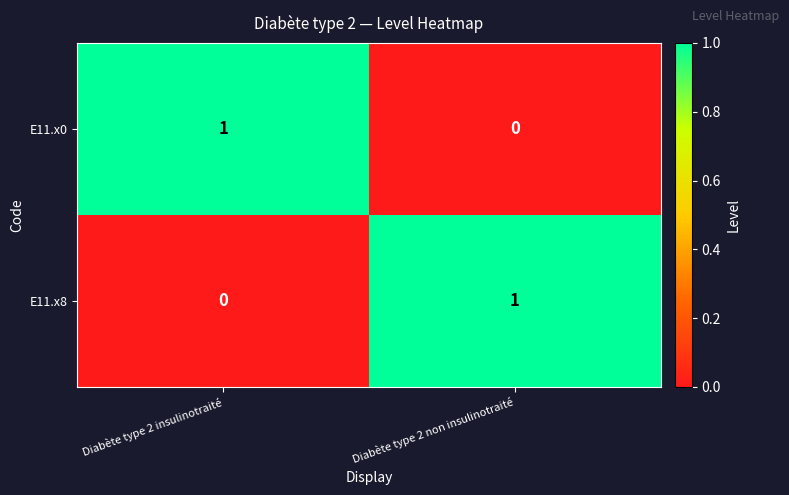

True or false: E11.x0 has a value of 2 at Diabète type 2 insulinotraité.

False